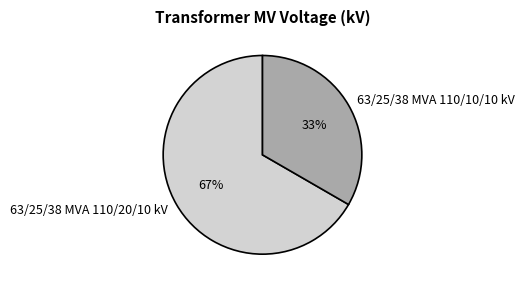

Is it true that 63/25/38 MVA 110/10/10 kV is 33% of the pie?

True